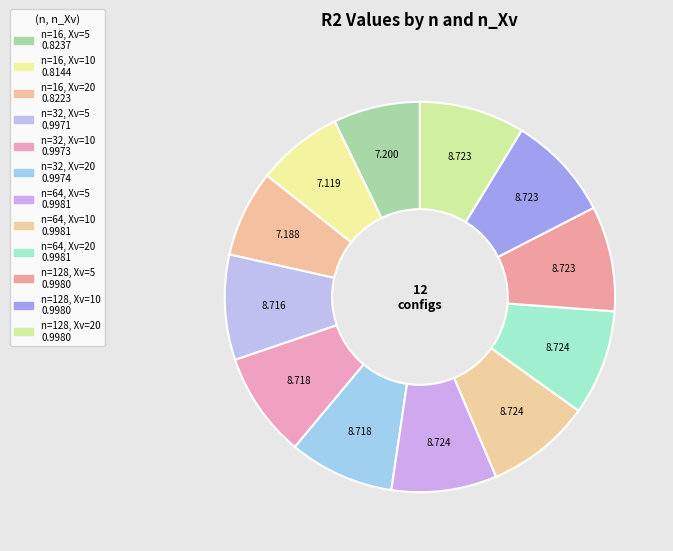

Does any single category account for the majority?

No